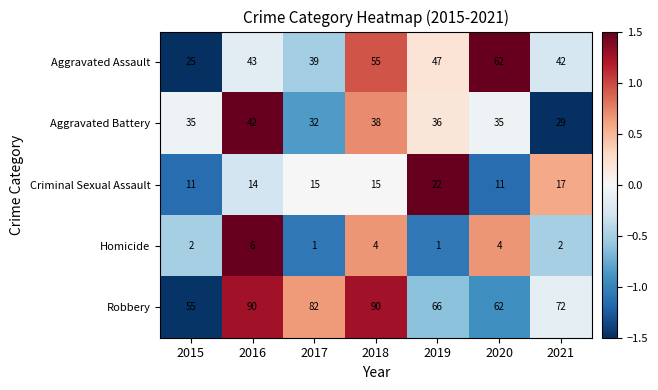

What is the difference between the maximum and second lowest values in the Robbery series?

28